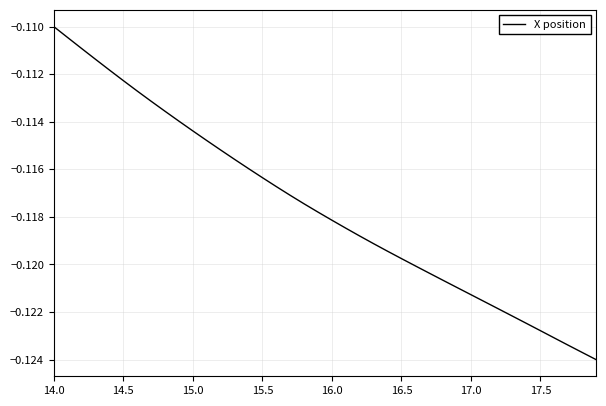

What is the value of the 19th point from the left?

-0.1